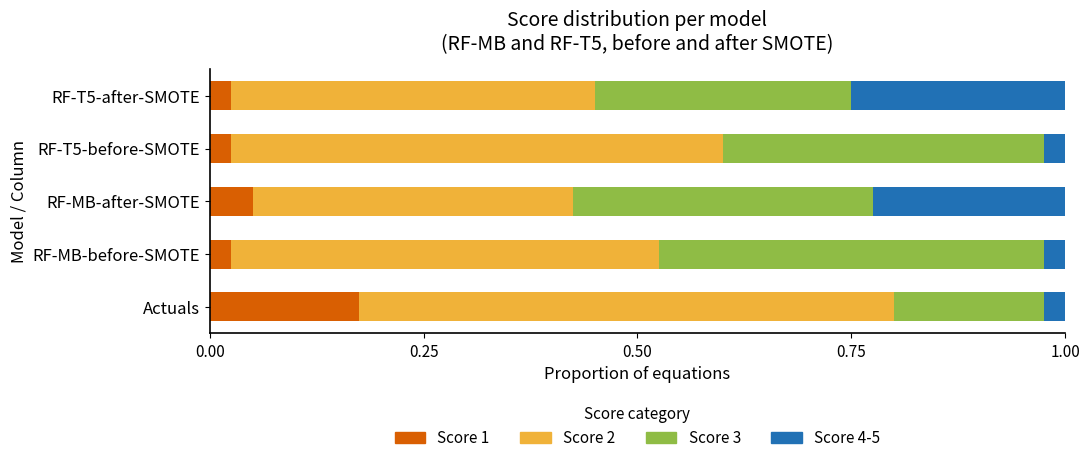

At which label does Score 1 reach its peak?

Actuals